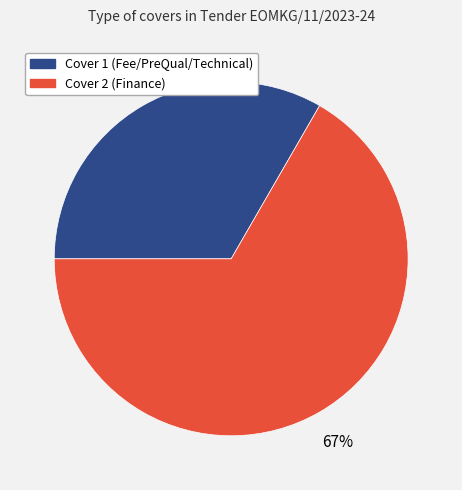

What is the ratio of the value at Cover 2 to the value at Cover 1?

2.0